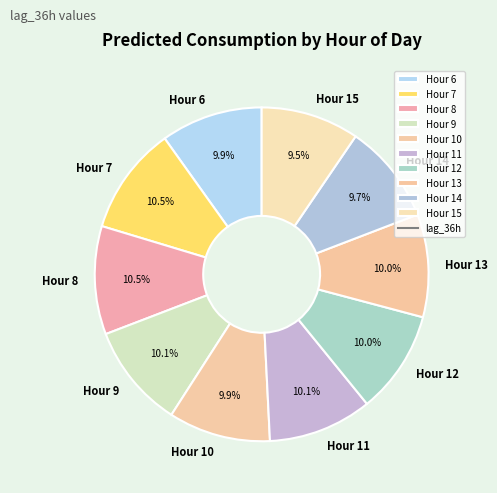

Is there any slice that represents more than half of the pie?

No